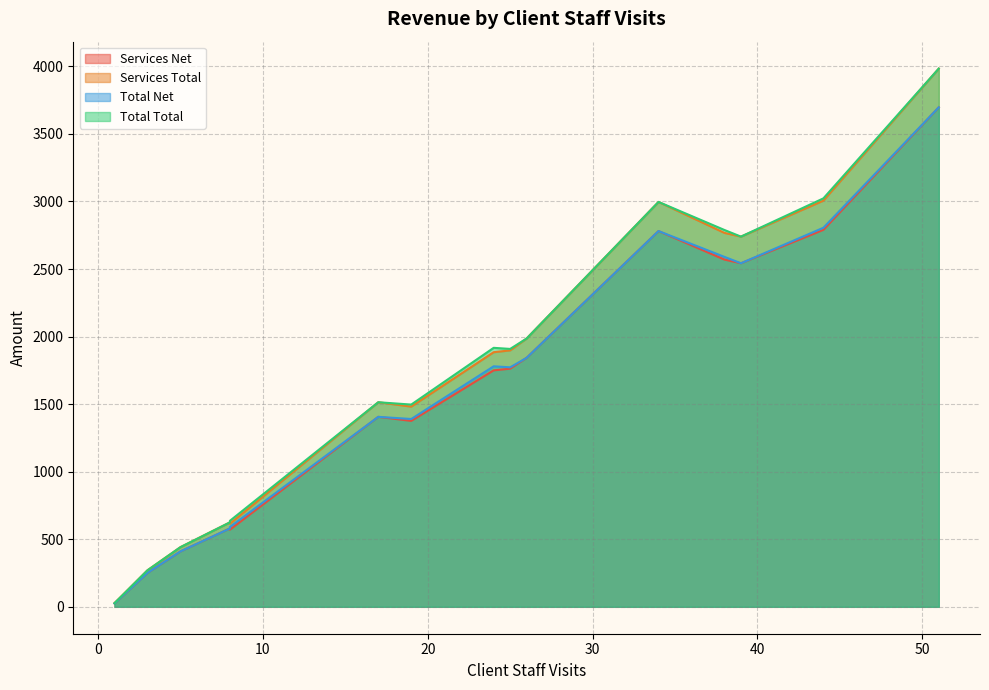

True or false: Services Net and Total Net intersect in this chart.

False